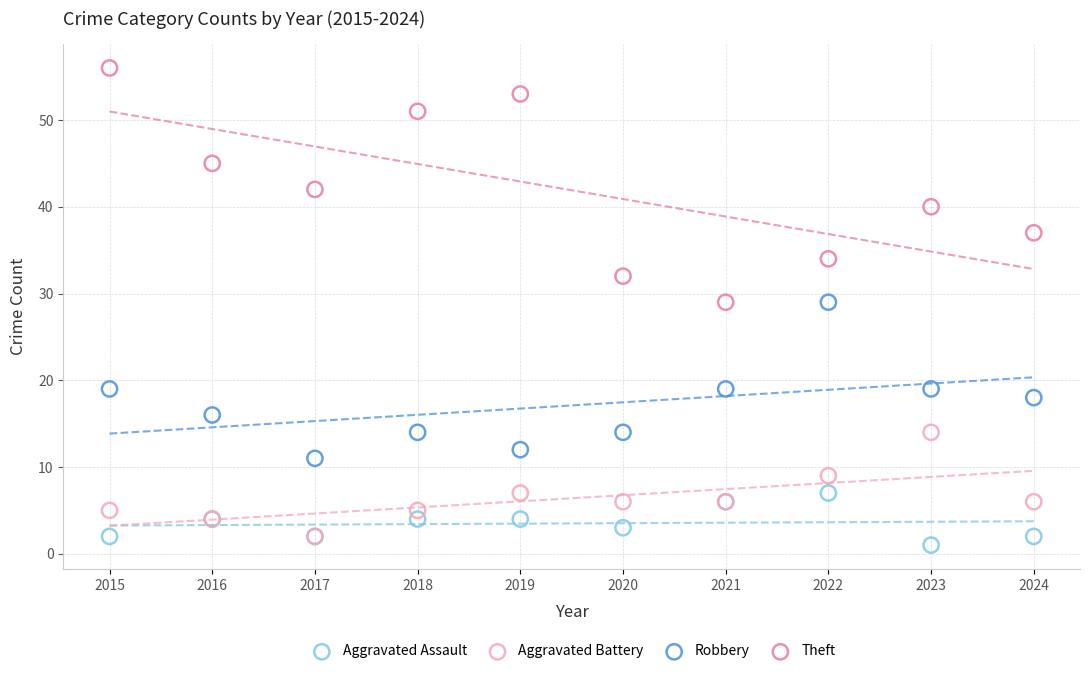

Which series reaches the maximum Y coordinate?

Theft